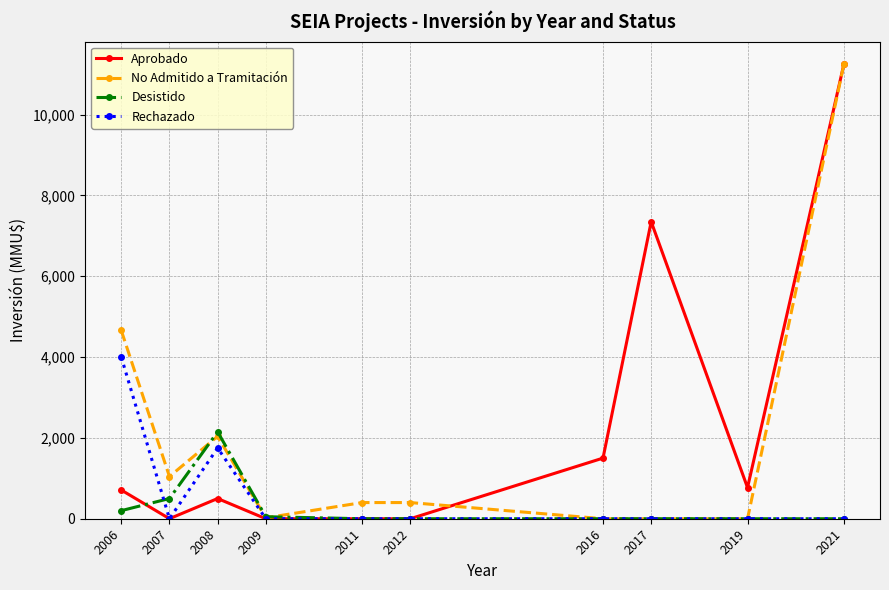

Where is Rechazado nearest to the value 2000?

2008